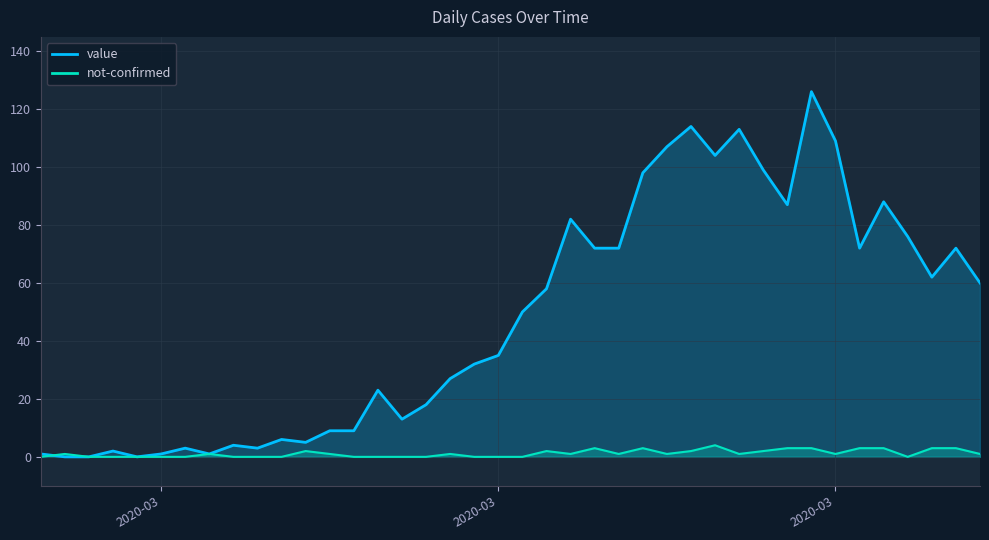

Reading left to right, transcribe all the data shown in this chart.

value: 1	0	0	2	0	1	3	1	4	3	6	5	9	9	23	13	18	27	32	35	50	58	82	72	72	98	107	114	104	113	99	87	126	109	72	88	76	62	72	60
not-confirmed: 0	1	0	0	0	0	0	1	0	0	0	2	1	0	0	0	0	1	0	0	0	2	1	3	1	3	1	2	4	1	2	3	3	1	3	3	0	3	3	1